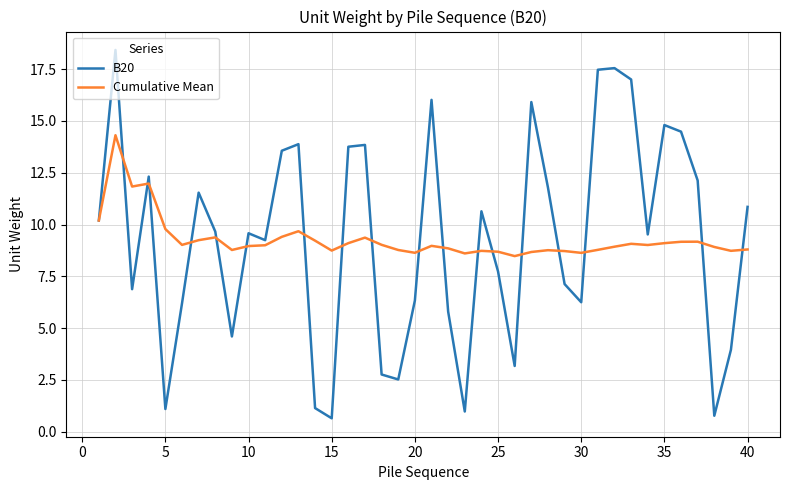

How many values in the B20 series exceed 9?

23